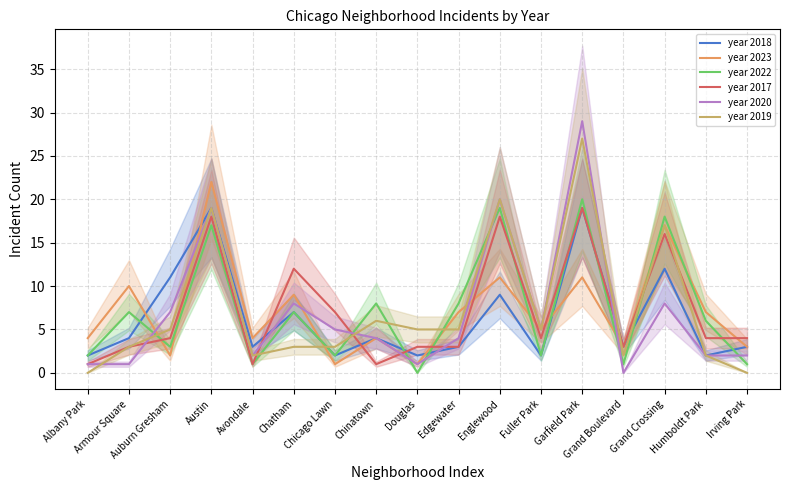

At which category is the sum across all series the highest?

Garfield Park